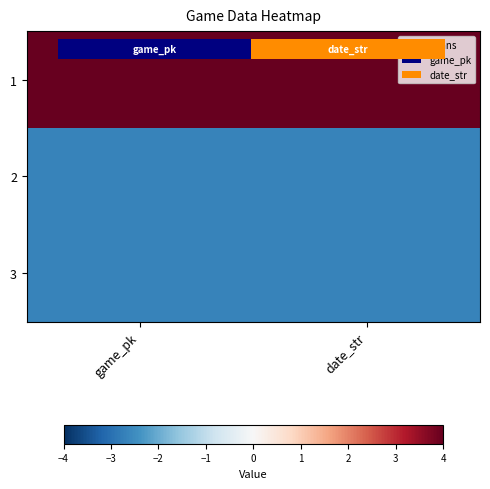

Which category has the highest value in the 1 series?

date_str